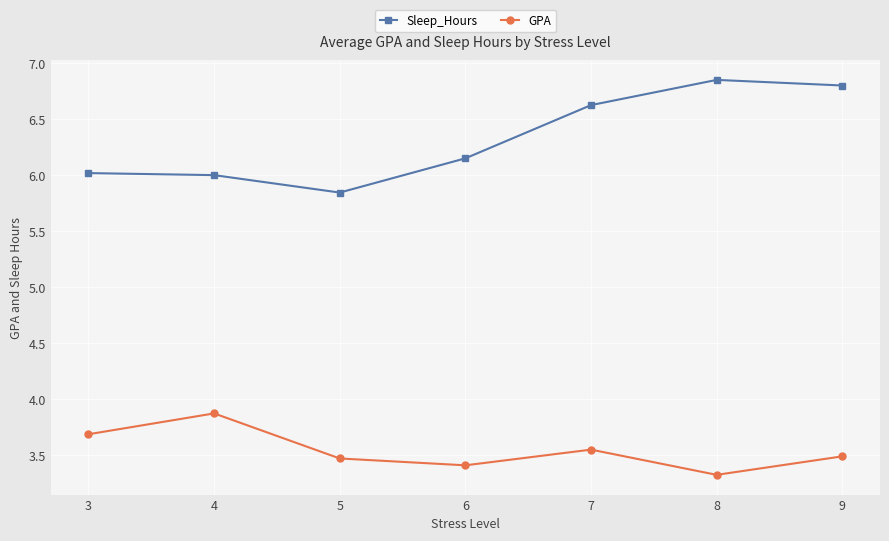

What is the minimum value shown in the chart?

3.3